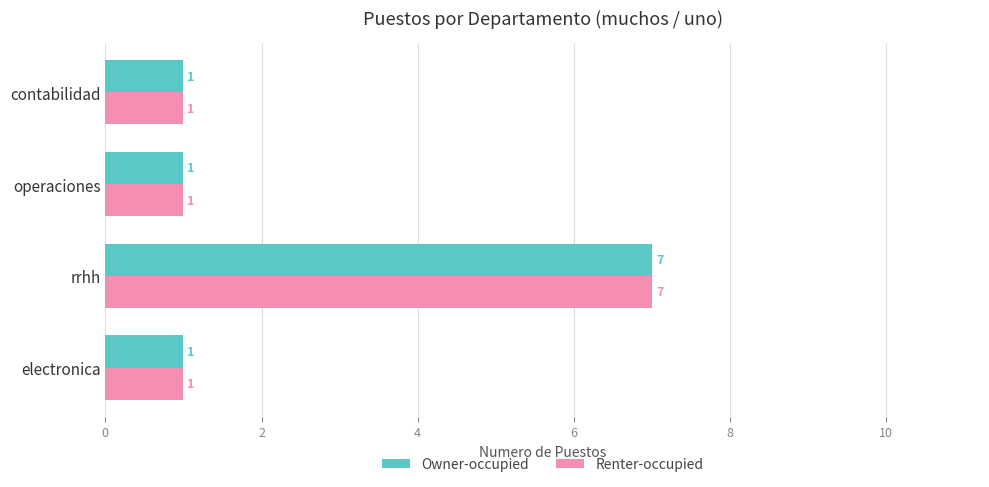

How many series are shown in this chart?

2